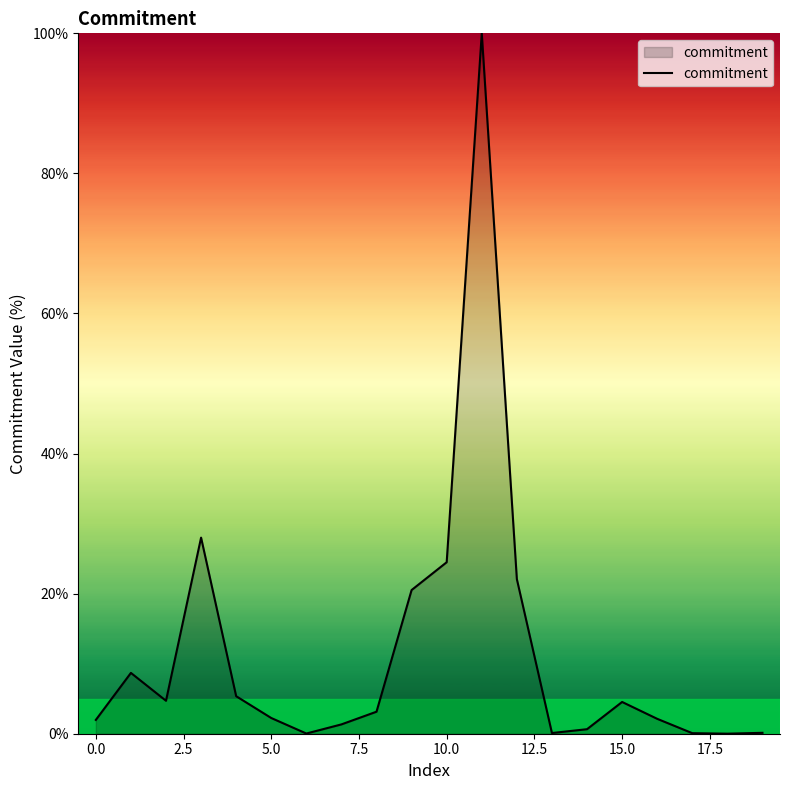

Is it true that the value at 10.0 is 24.5?

True